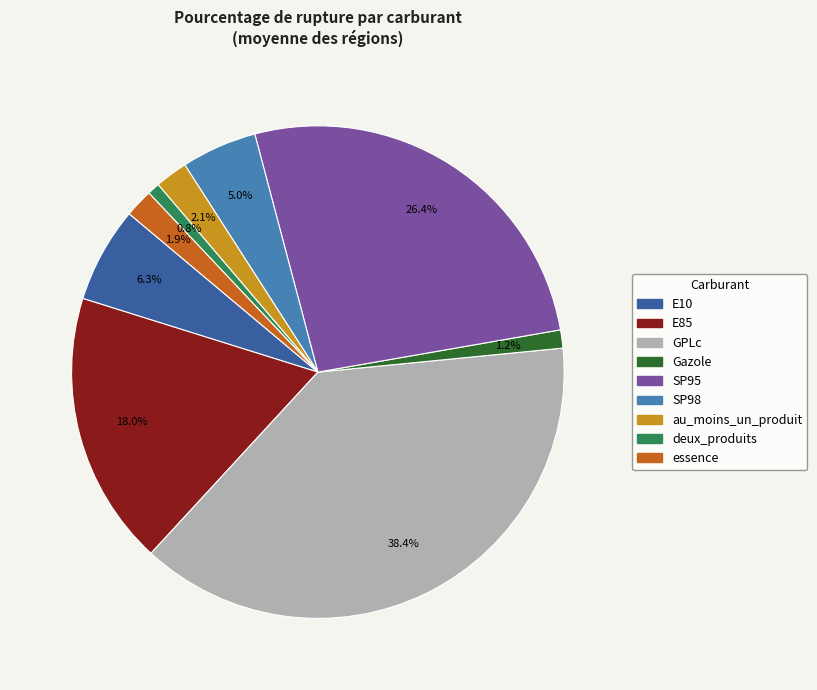

Which slice is the largest?

GPLc